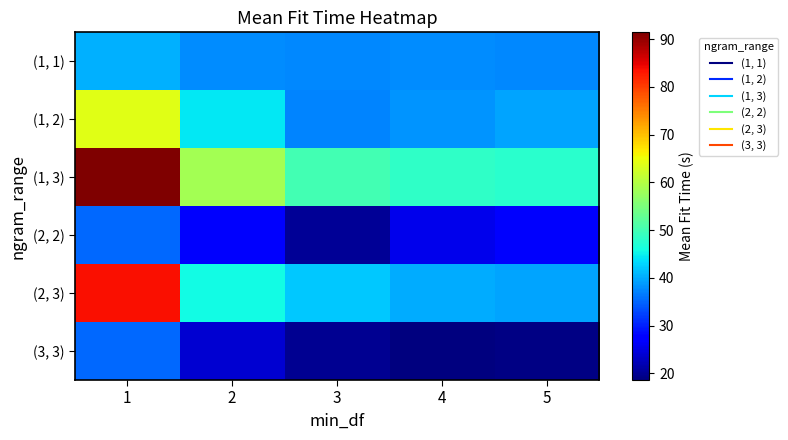

Reading left to right, extract all data points from this chart.

(1, 1): 1=40.3	2=37.9	3=37.4	4=37.8	5=37.6
(1, 2): 1=64.1	2=44.3	3=37.1	4=38.5	5=39.5
(1, 3): 1=91.4	2=58.5	3=50.2	4=48.5	5=47.7
(2, 2): 1=35.3	2=26.8	3=20.3	4=25.6	5=26.6
(2, 3): 1=83.5	2=45.7	3=42.1	4=40.2	5=39.5
(3, 3): 1=35.2	2=23.9	3=20.0	4=18.6	5=19.1